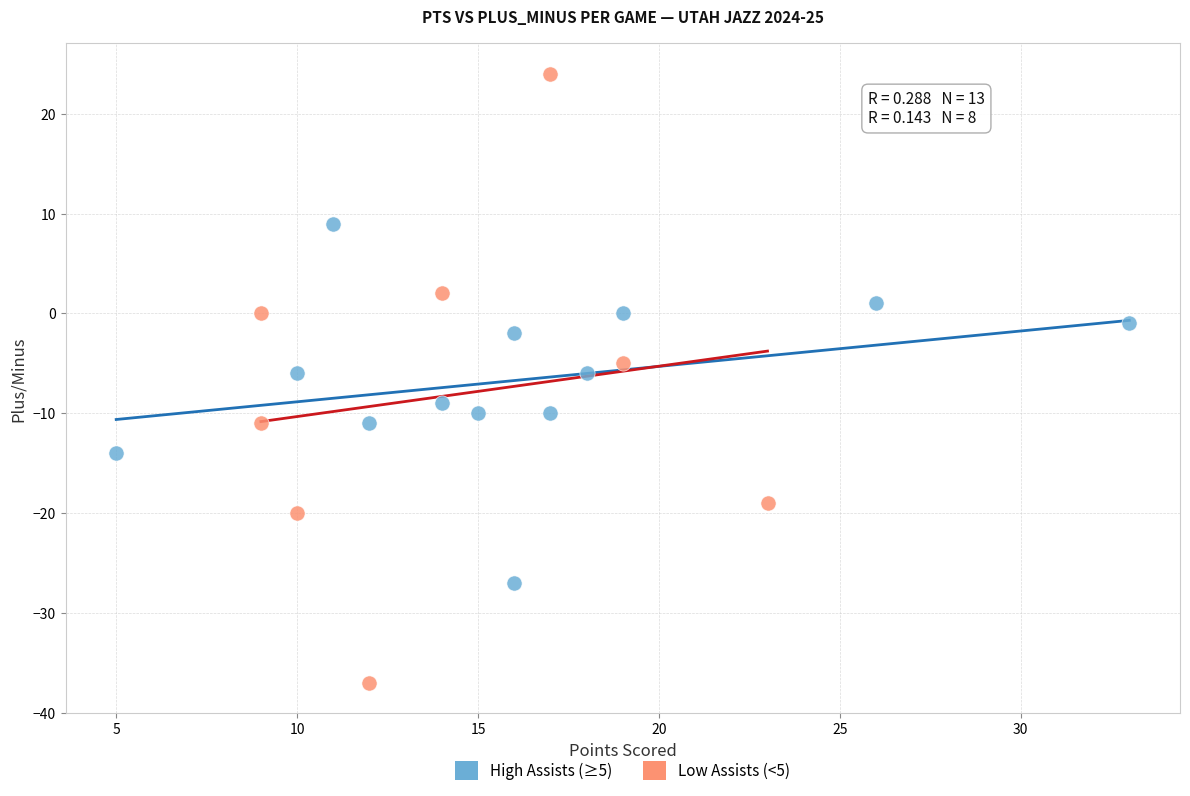

Which series reaches the maximum Y coordinate?

Low Assists (<5)